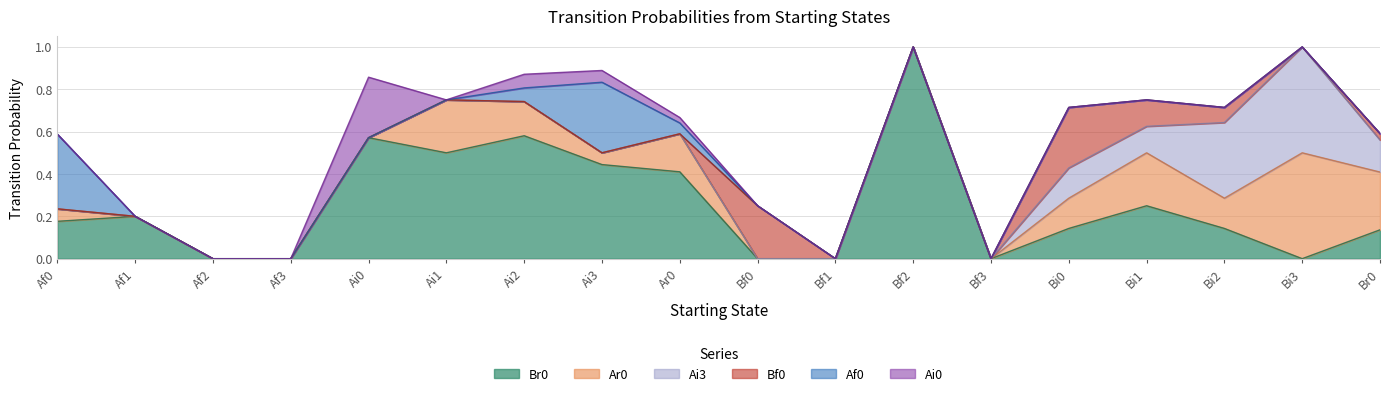

What is the label of the 5th point from the left?

Ai0